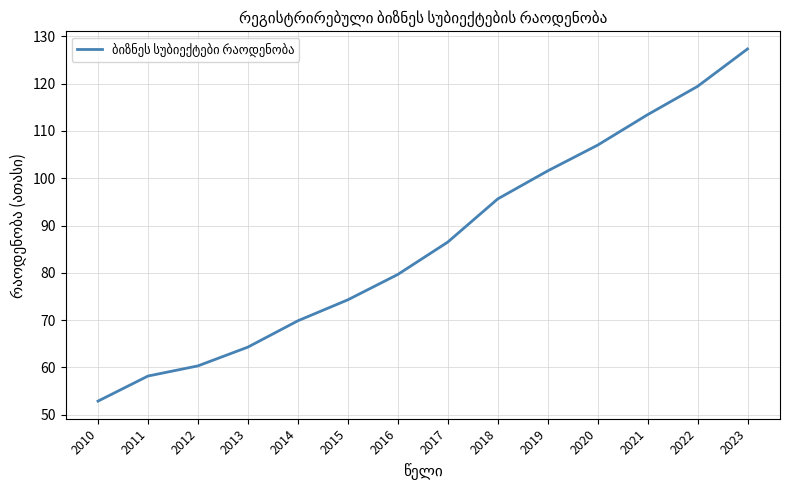

Reading right to left, list all the values displayed in this chart.

127.4	119.4	113.5	107.0	101.6	95.6	86.5	79.7	74.3	69.9	64.3	60.3	58.2	52.9